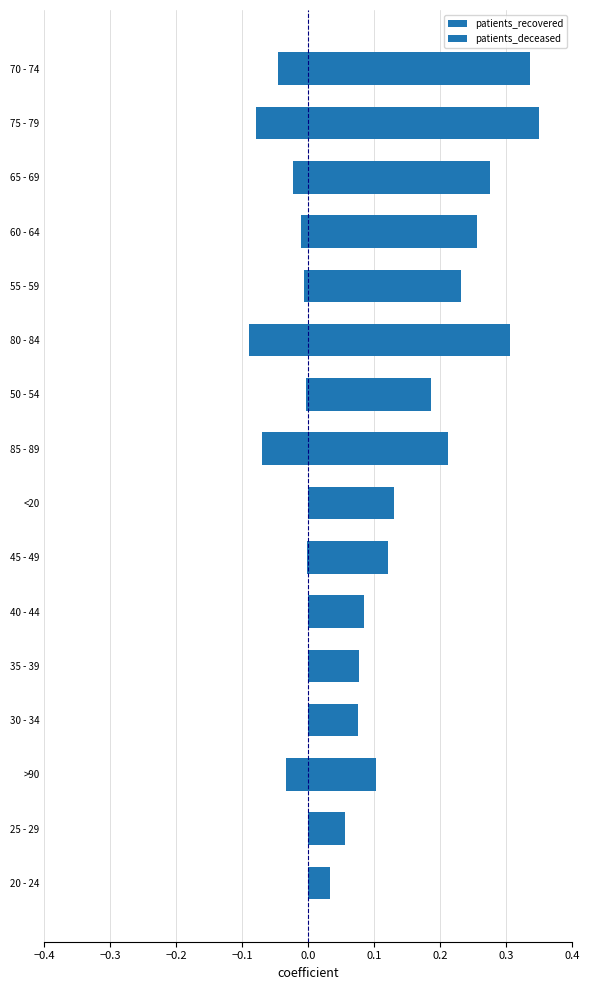

How many groups of bars are there?

16